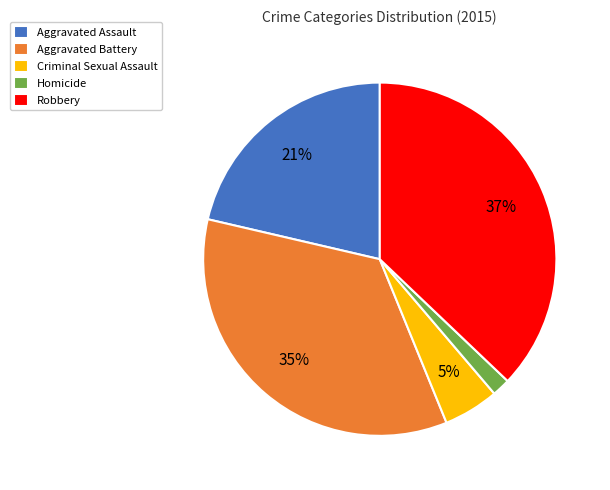

To the nearest percent, what portion does Robbery represent?

37%